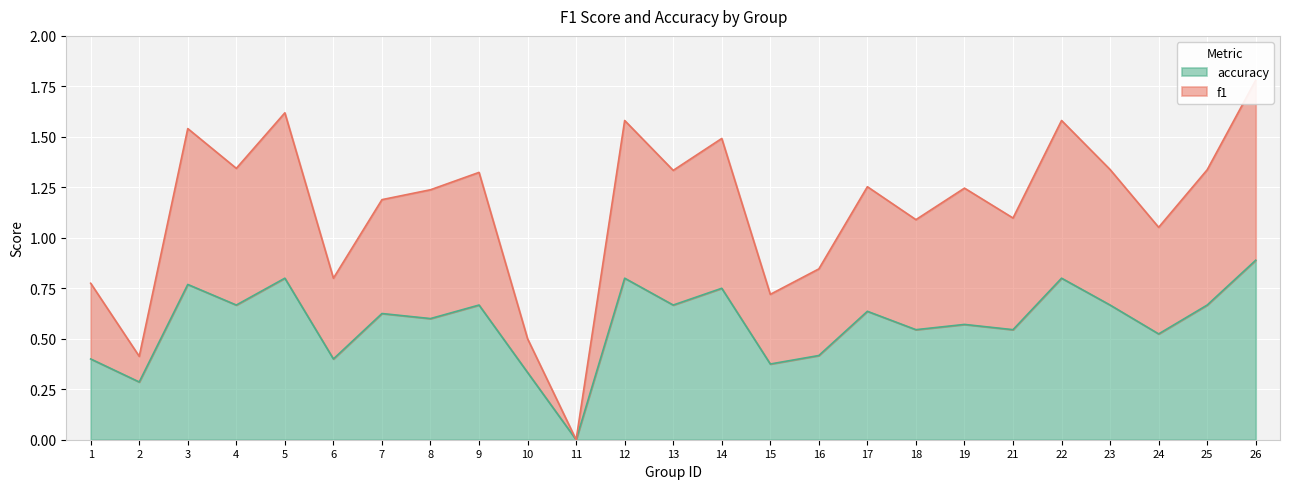

True or false: accuracy has a value of 0.9 at 26.

True